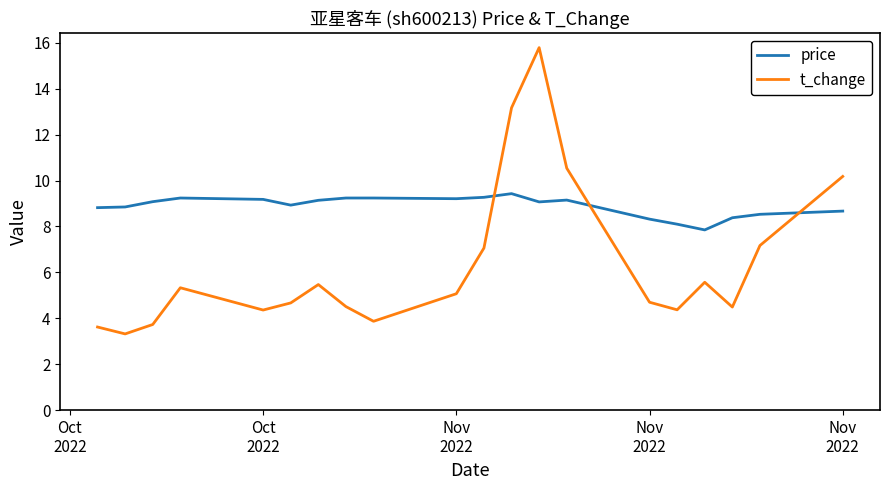

True or false: price and t_change intersect in this chart.

True